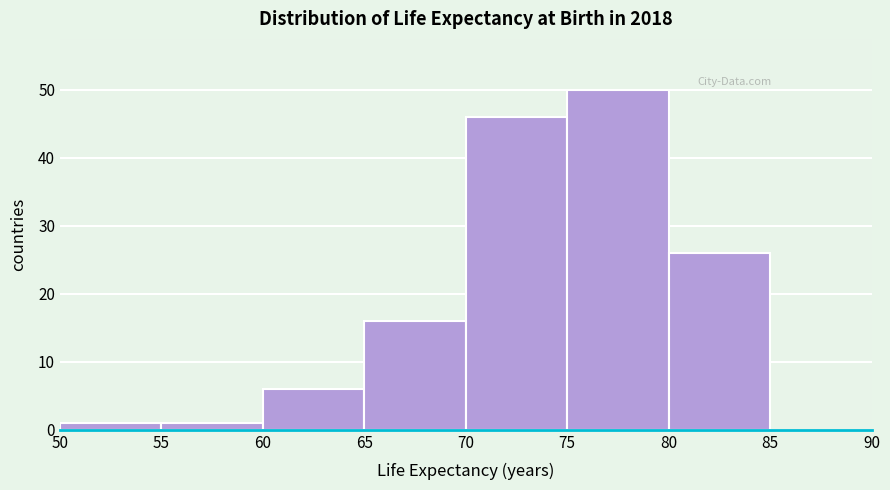

Reading left to right, list every bar in this chart as the range it spans on the x-axis followed by its height. The values are not printed on the chart, so give them approximately, as read against the axis.

50 to 55: 1
55 to 60: 1
60 to 65: 6
65 to 70: 16
70 to 75: 46
75 to 80: 50
80 to 85: 26
85 to 90: 0